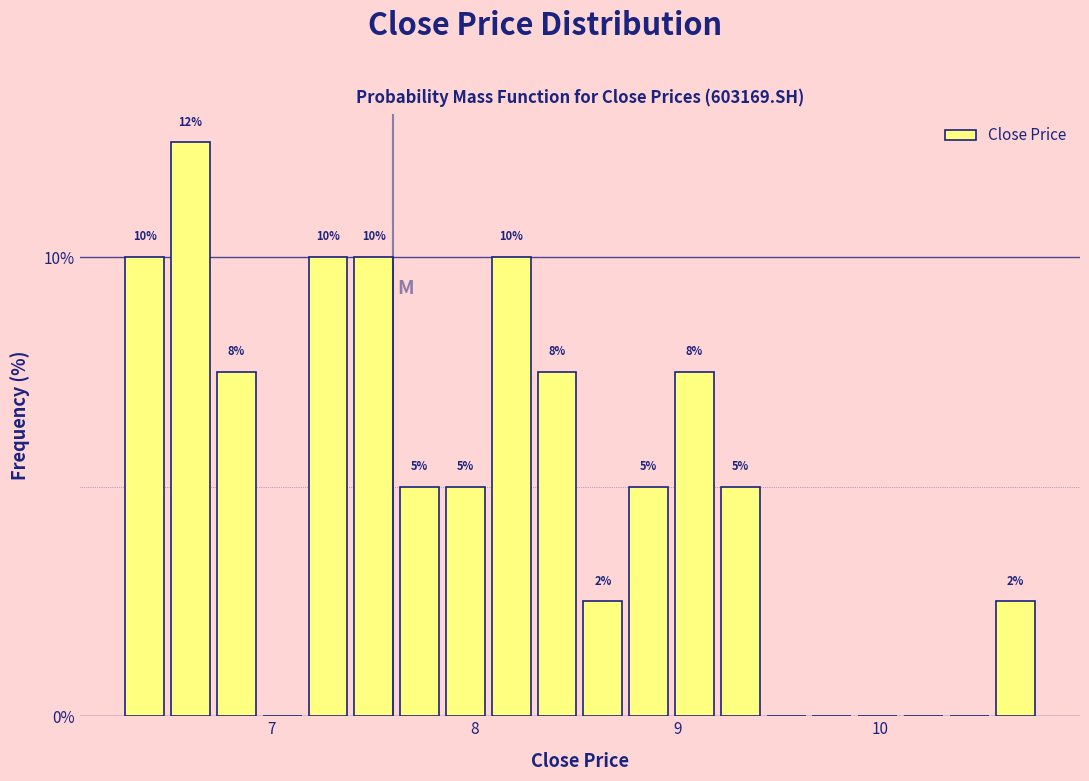

Around what value on the x-axis is the tallest bar? Give the approximate position of its centre, as read against the axis.

6.6